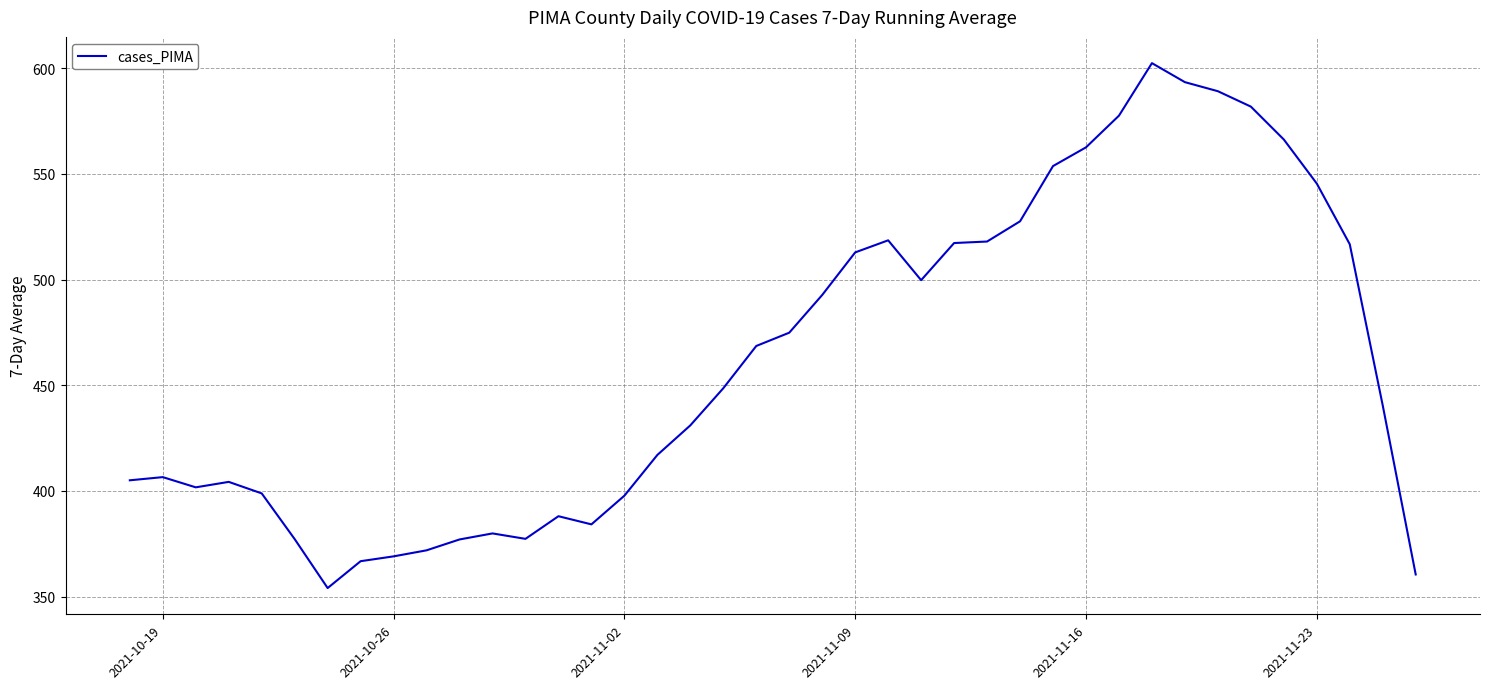

What is the sum of all values?

18475.7